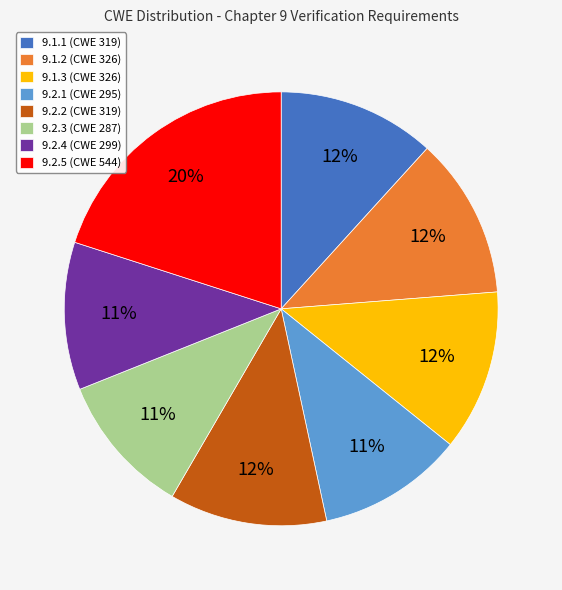

Is 9.1.1 the majority of the pie?

No